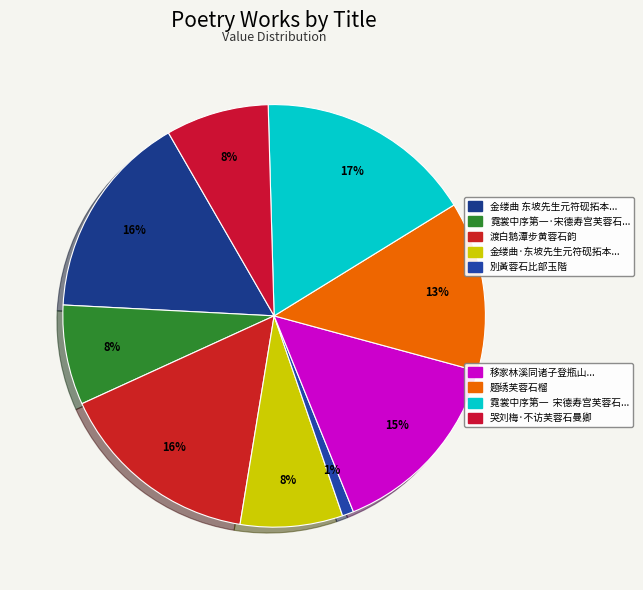

How many slices are in this pie chart?

9